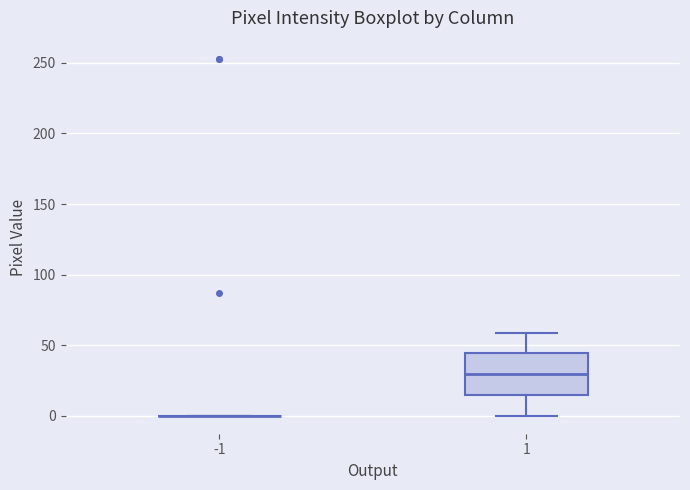

Where does the upper whisker of the box at x = 1 end on the y-axis? The values are not printed on the chart, so give them approximately, as read against the axis.

60